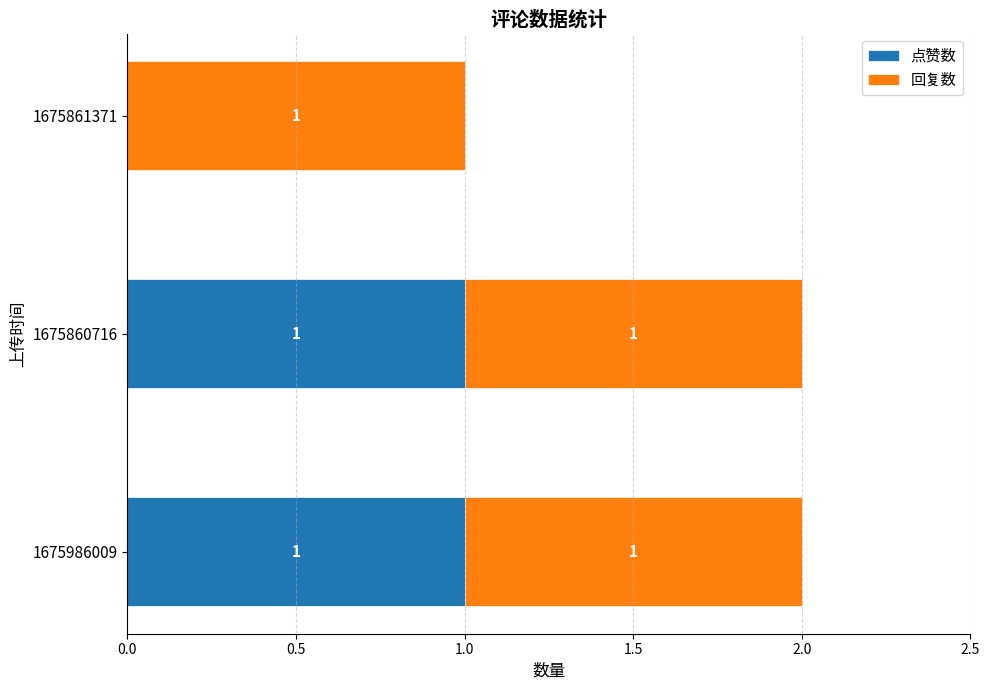

The 点赞数 series shows 2 at 1675860716. True or false?

False